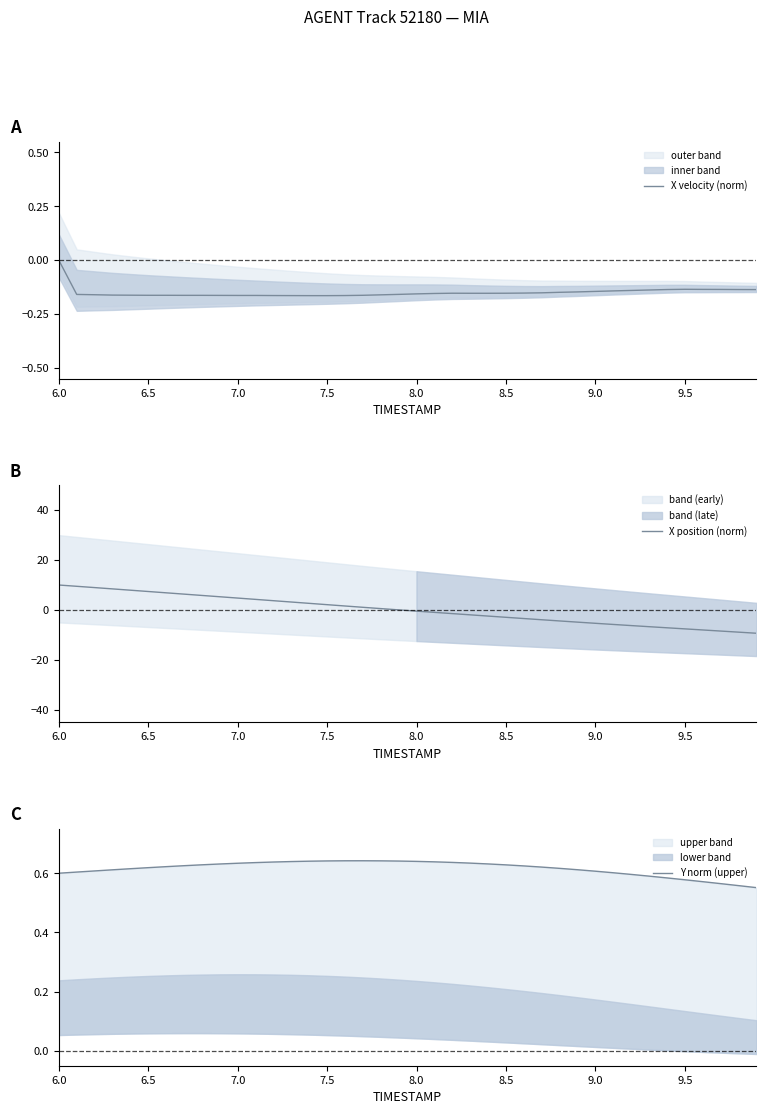

What is the minimum value for X position (norm)?

-9.3